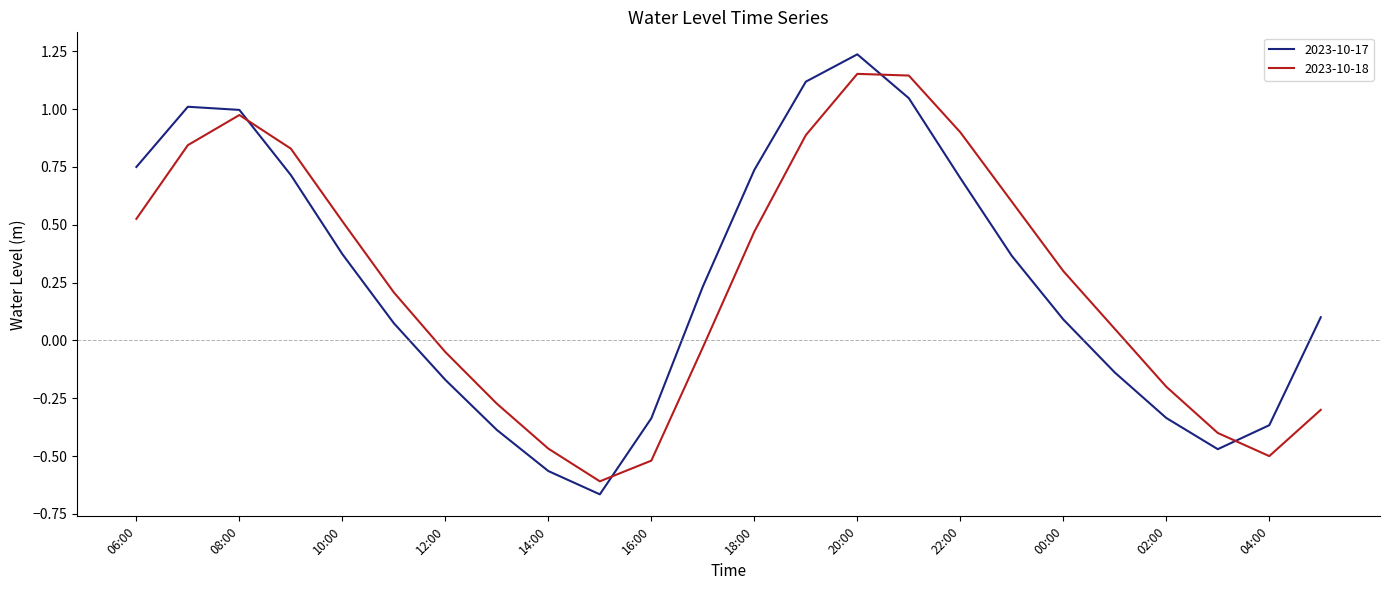

What are all the series names shown in the legend?

2023-10-17, 2023-10-18